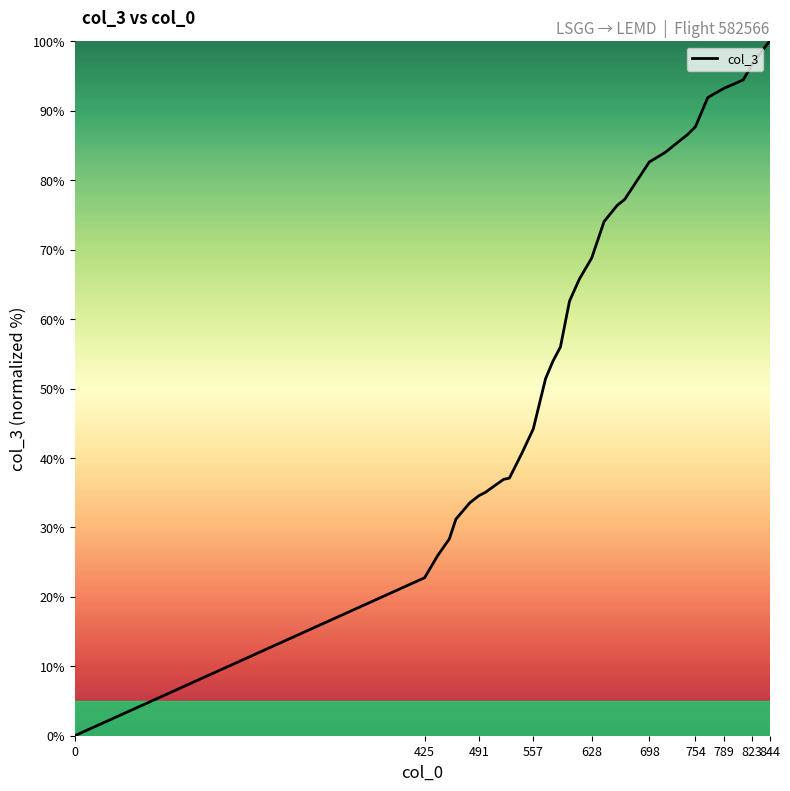

What is the average value?

62.8